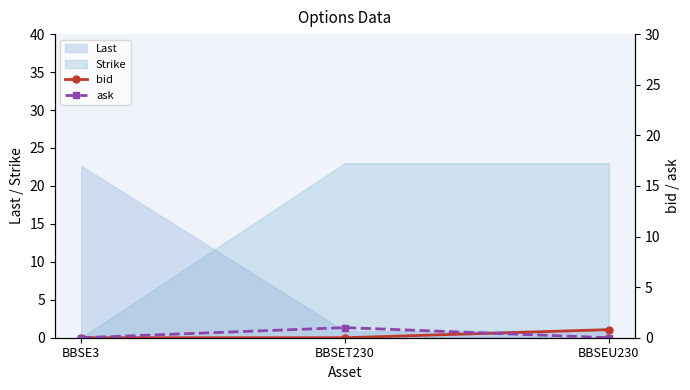

At which category is the sum across all series the highest?

BBSET230